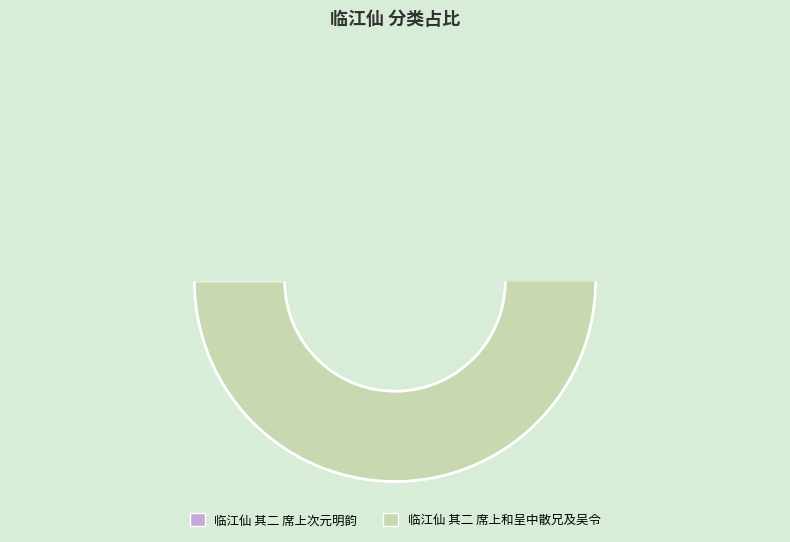

The 临江仙 其二 席上和呈中散兄及吴令 slice represents 60% of the pie. True or false?

False